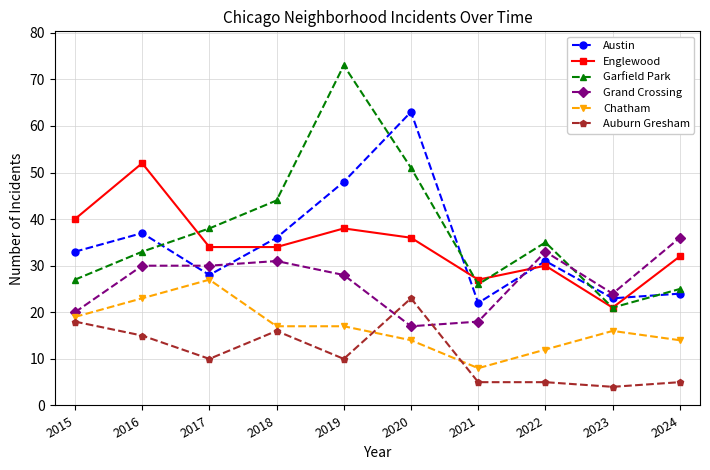

What is the value of the Chatham point at the 2nd from the left?

23